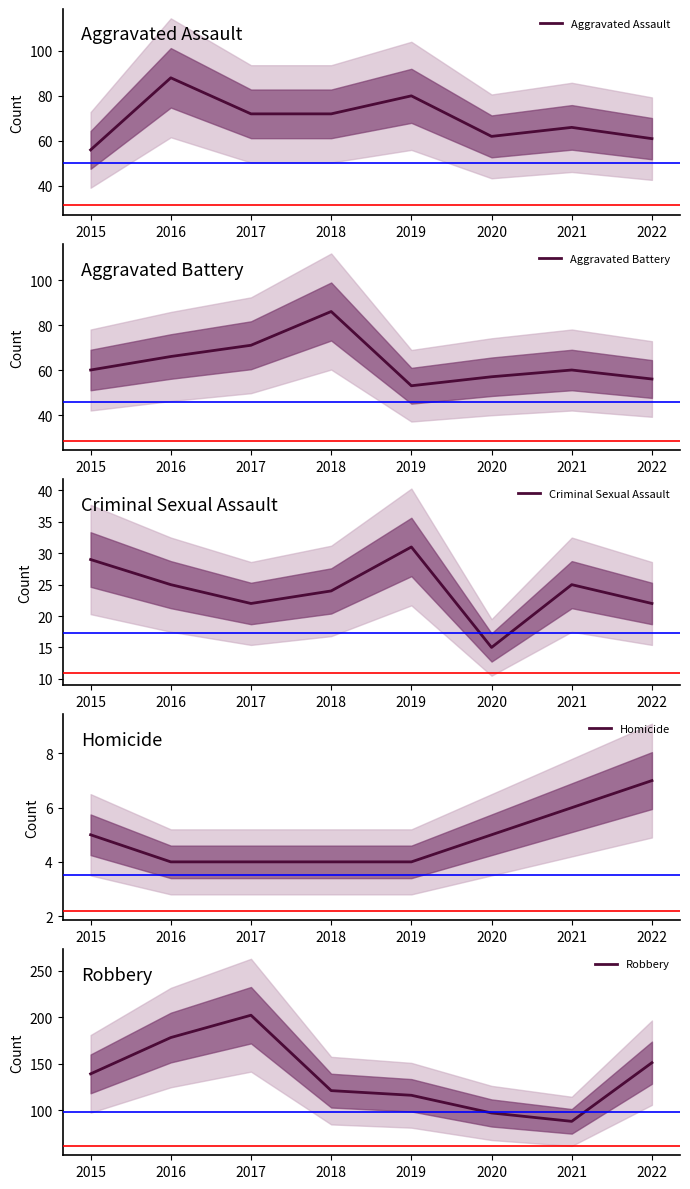

Which series has the widest spread of values?

Robbery